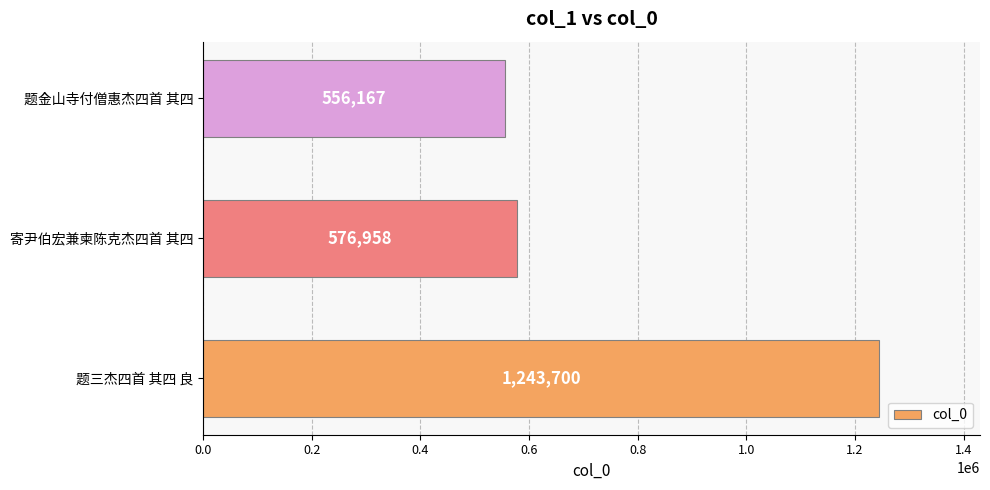

Count the number of categories in the chart.

3